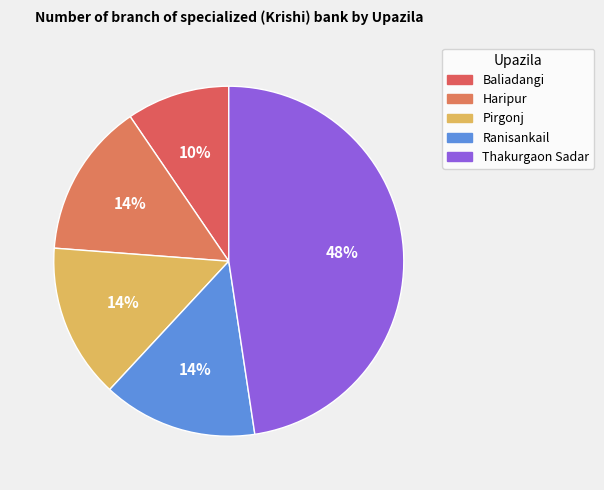

Does any single category account for the majority?

No